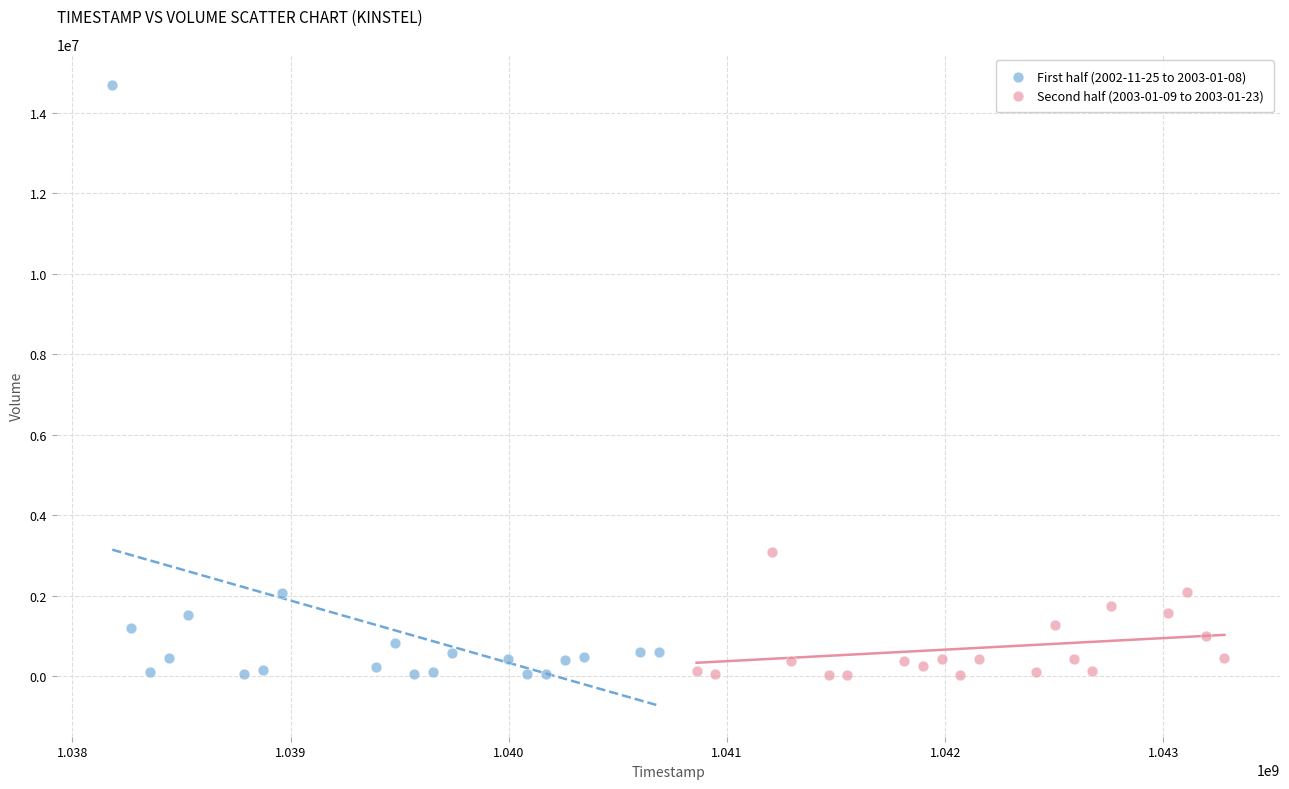

Which series has the largest Y range (max minus min)?

First half (2002-11-25 to 2003-01-08)